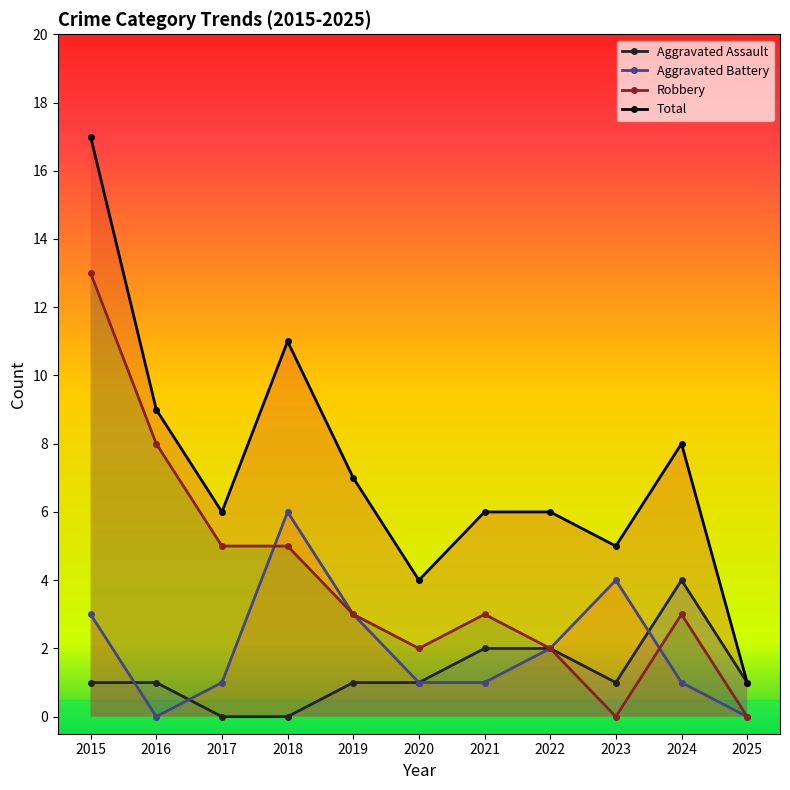

How many intersections are there between Aggravated Battery and Robbery?

2